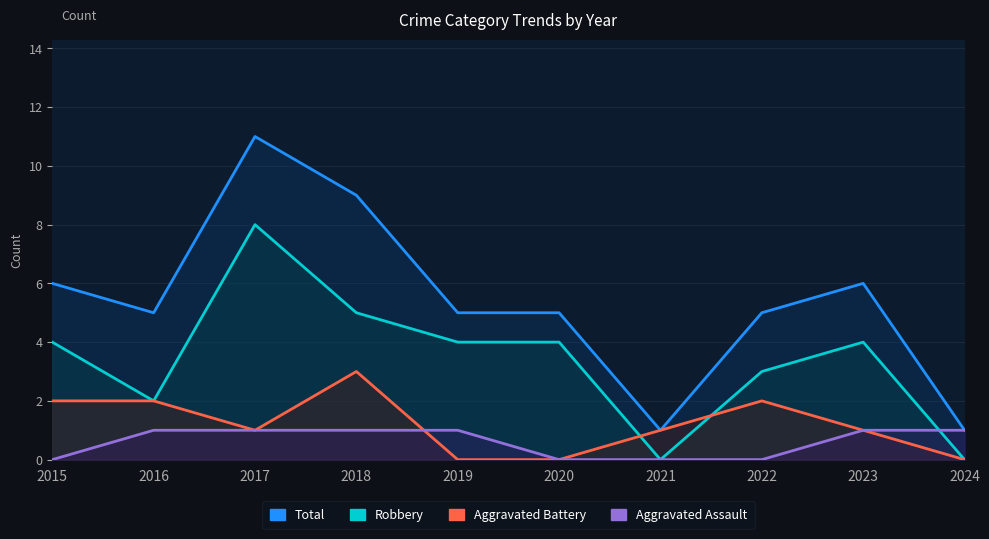

Where is the first local maximum for Total?

2017